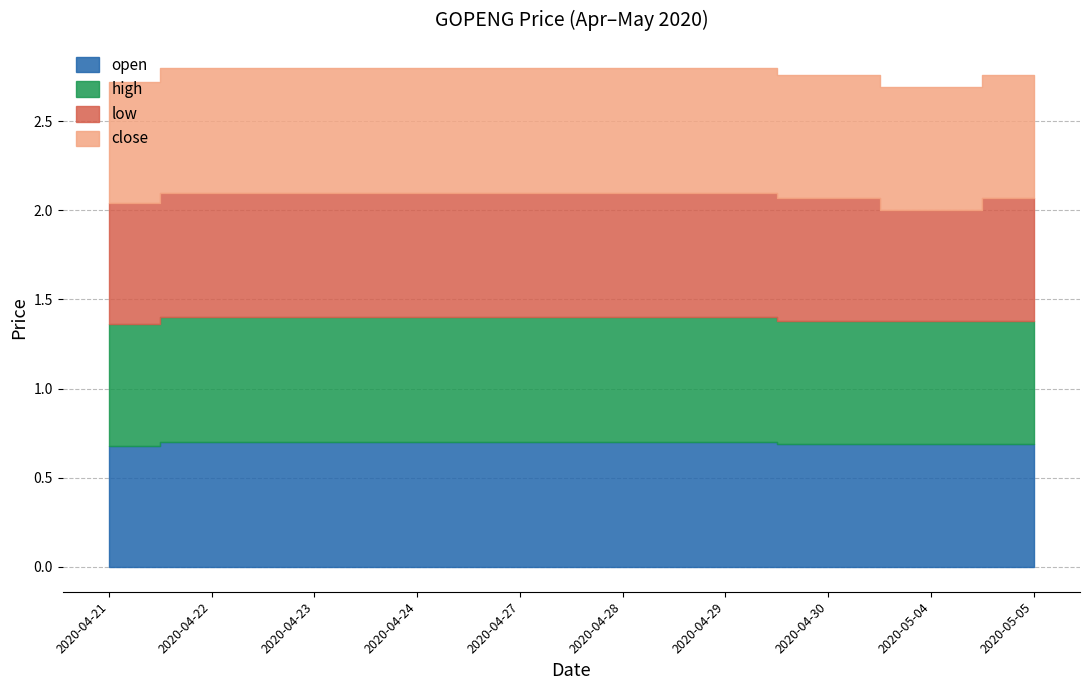

True or false: high and open intersect in this chart.

False